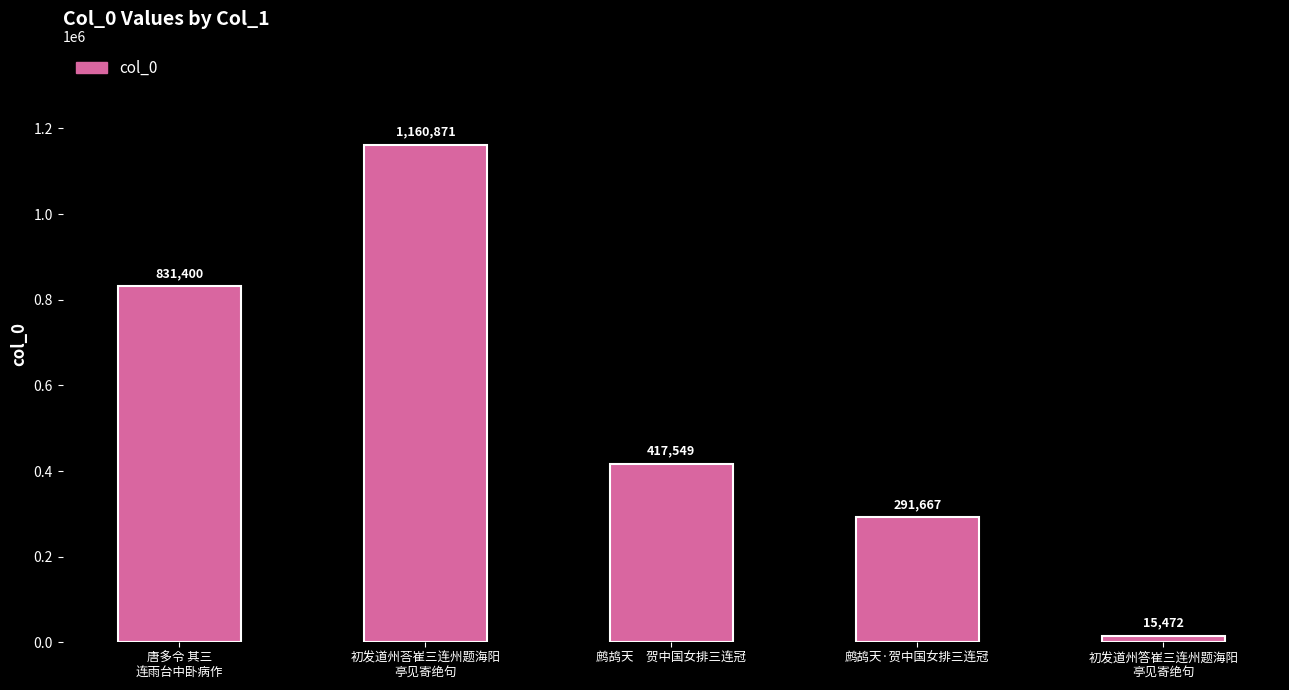

Reading left to right, list all the values displayed in this chart.

唐多令 其三
连雨台中卧病作=831400	初发道州荅崔三连州题海阳
亭见寄绝句=1160871	鹧鸪天　贺中国女排三连冠=417549	鹧鸪天·贺中国女排三连冠=291667	初发道州答崔三连州题海阳
亭见寄绝句=15472